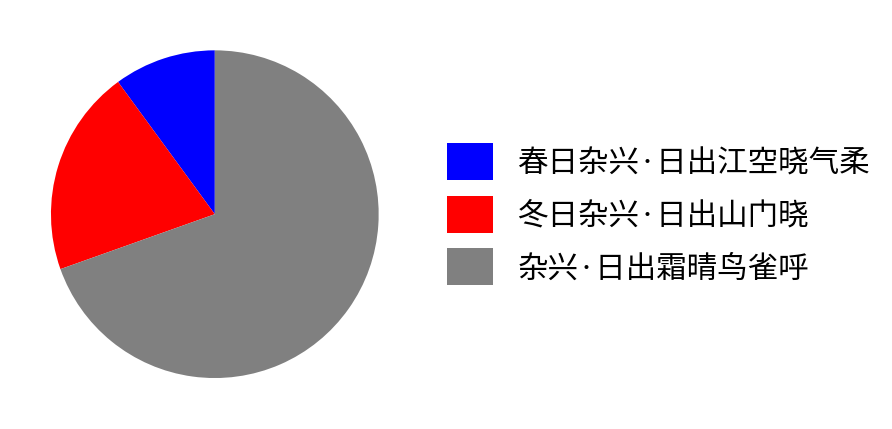

Which has a higher value, 春日杂兴·日出江空晓气柔 or 冬日杂兴·日出山门晓?

冬日杂兴·日出山门晓